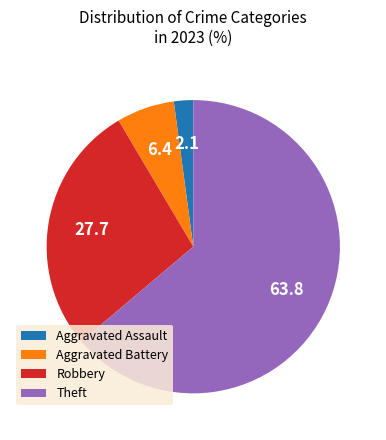

Do Aggravated Assault and Robbery together represent more than half of the pie?

No